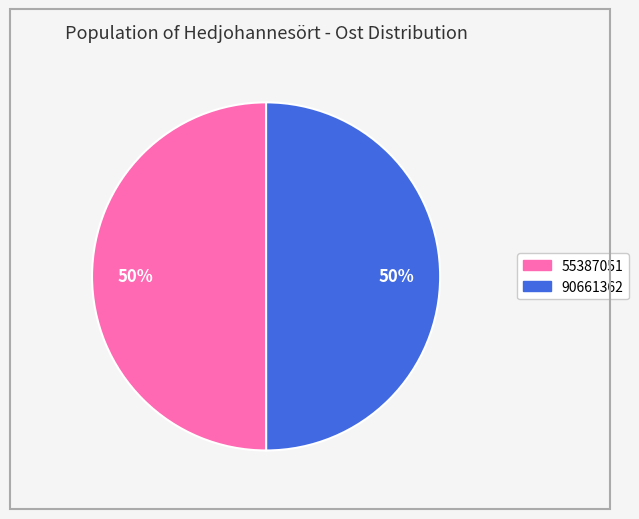

Count the number of slices in the pie.

2